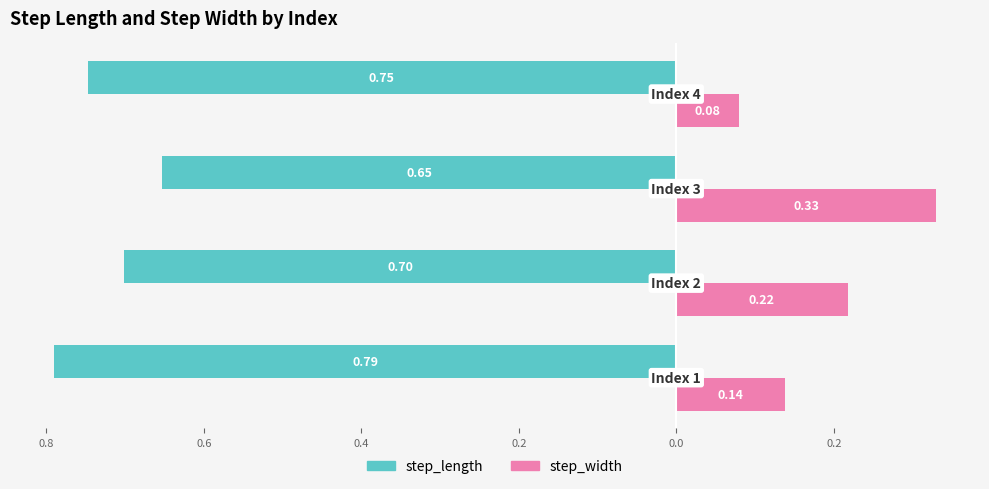

What are all the series names shown in the legend?

step_length, step_width